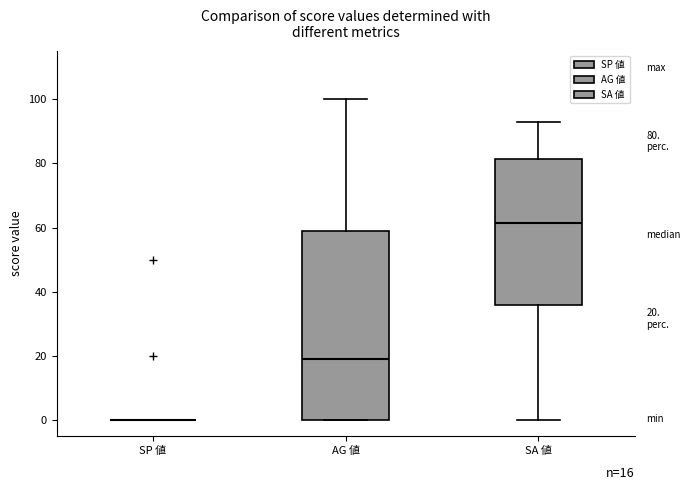

Comparing the boxes themselves (not the whiskers), which one is the tallest?

AG 値